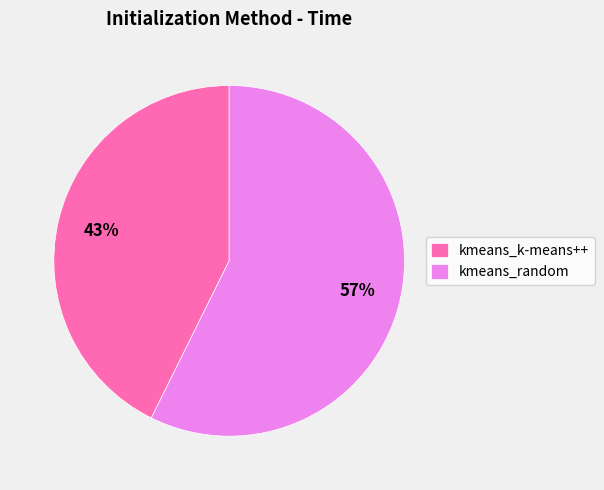

Do kmeans_k-means++ and kmeans_random together represent more than half of the pie?

Yes